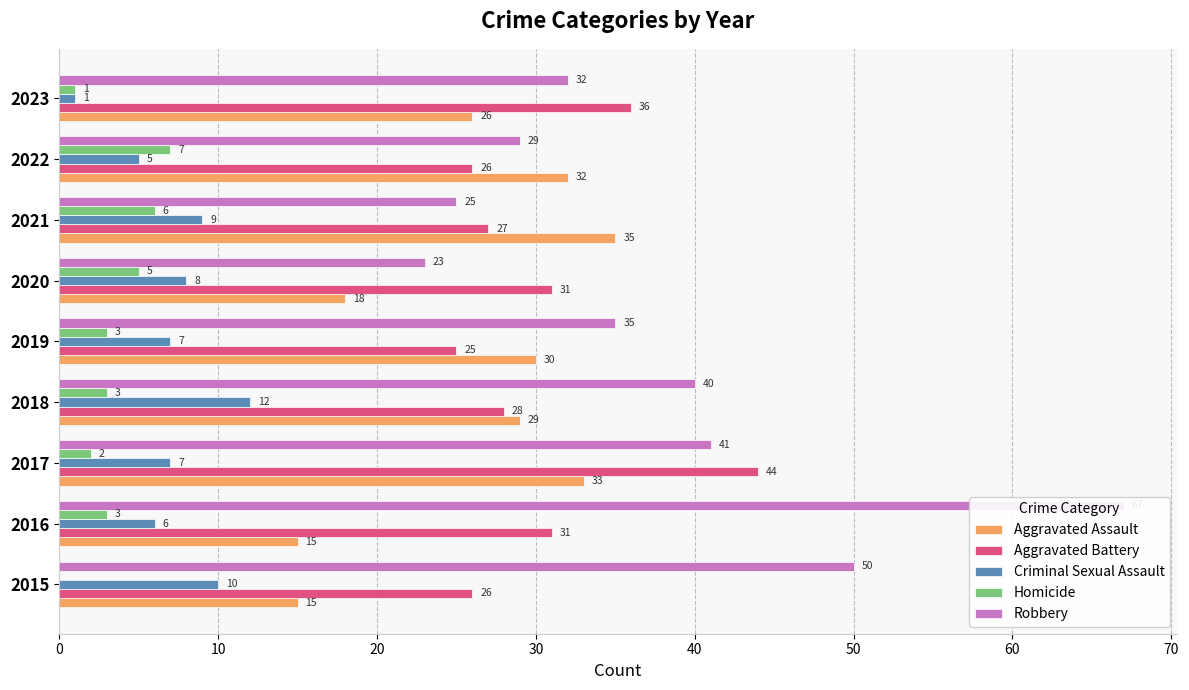

Reading right to left, list all the values displayed in this chart.

Aggravated Assault: 26	32	35	18	30	29	33	15	15
Aggravated Battery: 36	26	27	31	25	28	44	31	26
Criminal Sexual Assault: 1	5	9	8	7	12	7	6	10
Homicide: 1	7	6	5	3	3	2	3	0
Robbery: 32	29	25	23	35	40	41	67	50